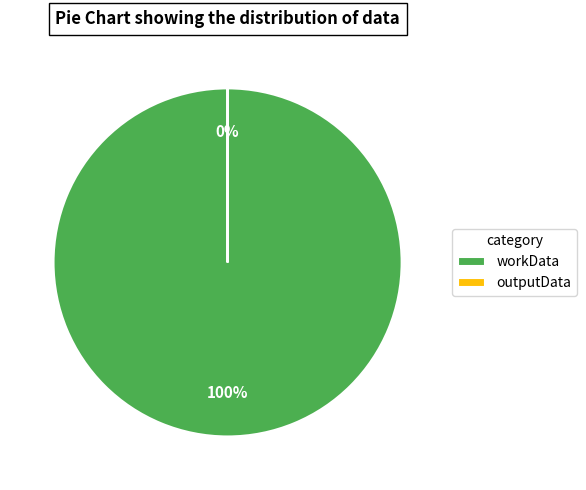

To the nearest percent, what is the difference between the workData and outputData slice percentages?

100%